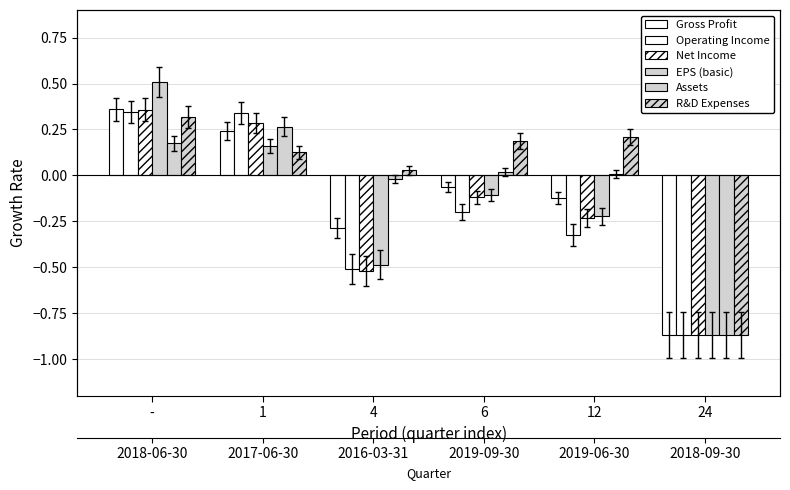

At 4, list the series in order from largest to smallest.

R&D Expenses, Assets, Gross Profit, EPS (basic), Operating Income, Net Income